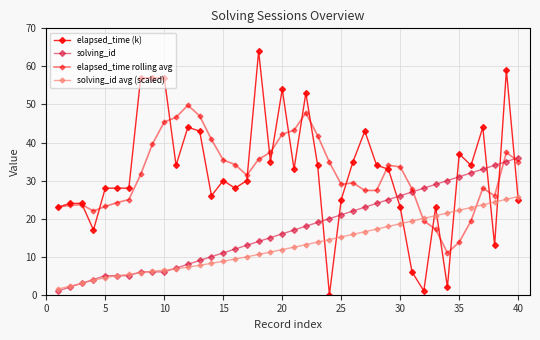

What is the difference between the maximum and minimum values in the elapsed_time (k) series?

64.0